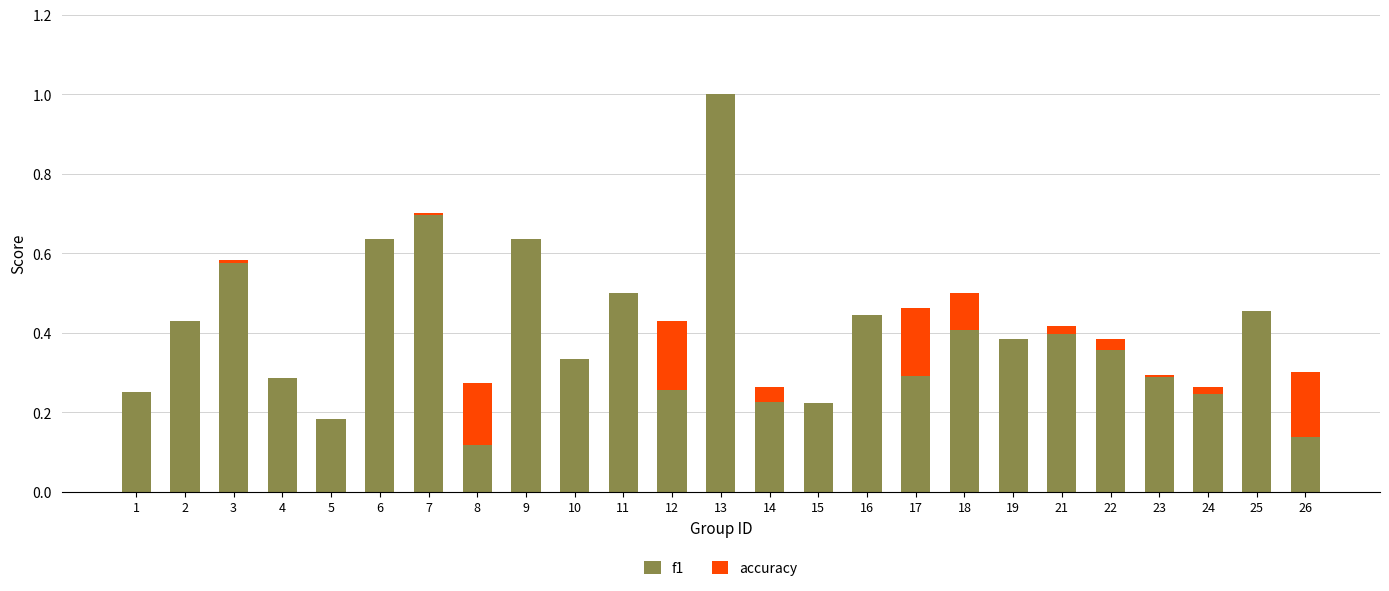

What is the sum of all f1 values?

9.8